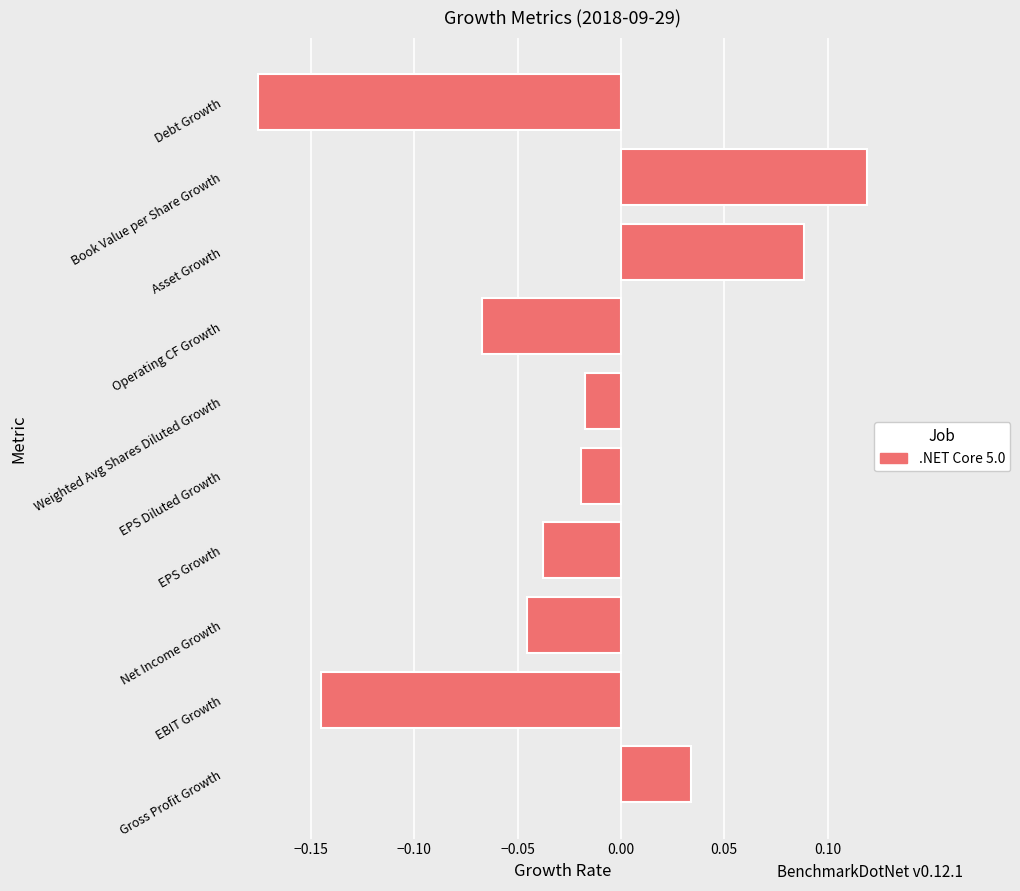

What is the sum of all values?

-0.3